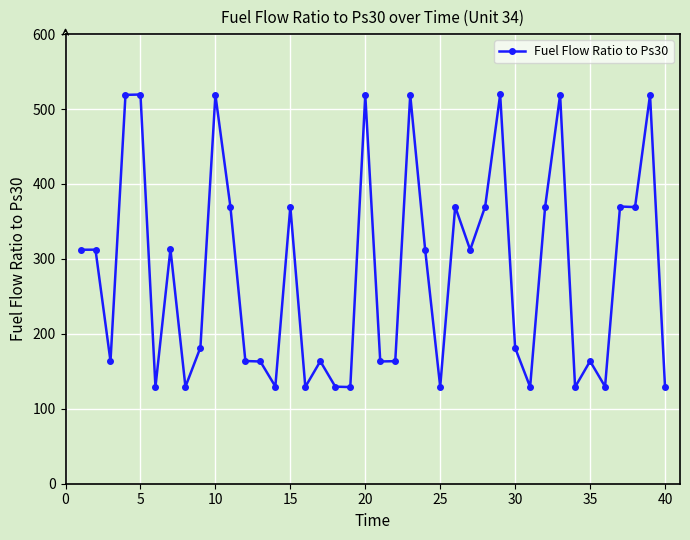

True or false: the data has more than 1 interior local peaks.

True